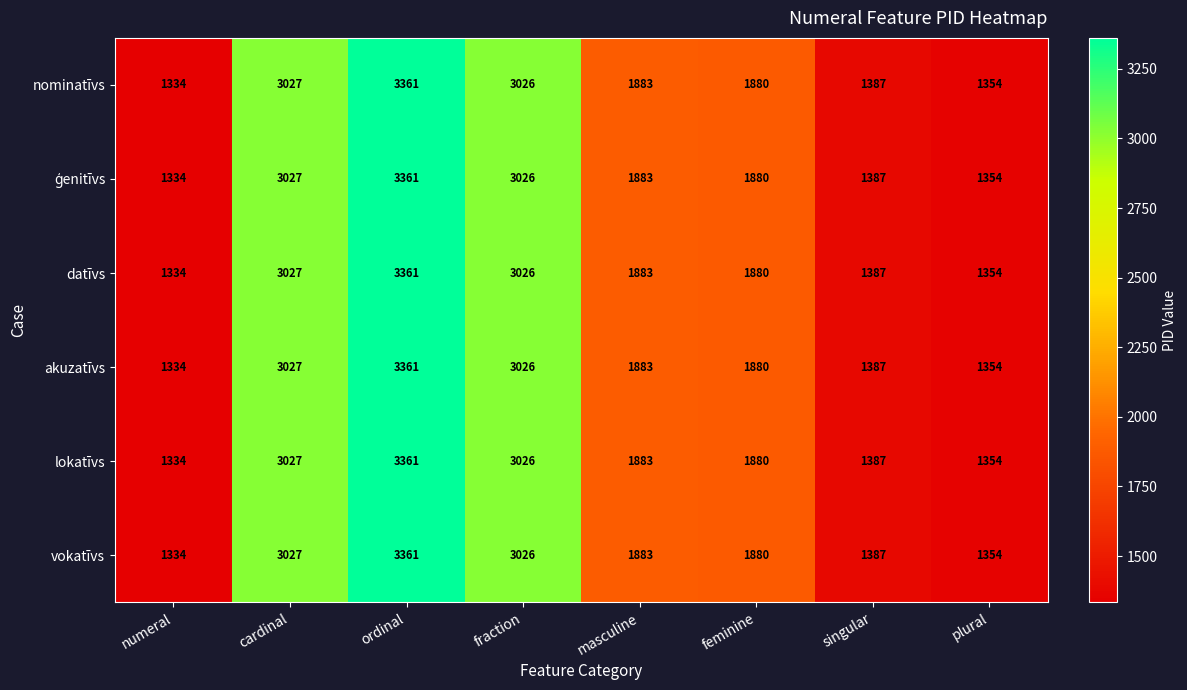

Which label corresponds to the largest value in the chart?

ordinal